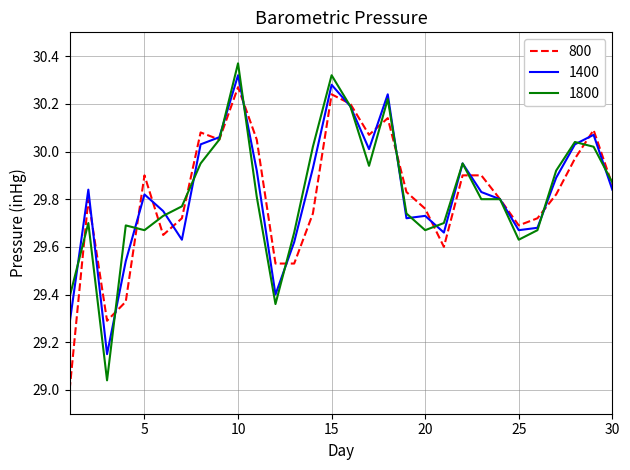

Between which two adjacent categories do 1800 and 800 first intersect?

1 and 2